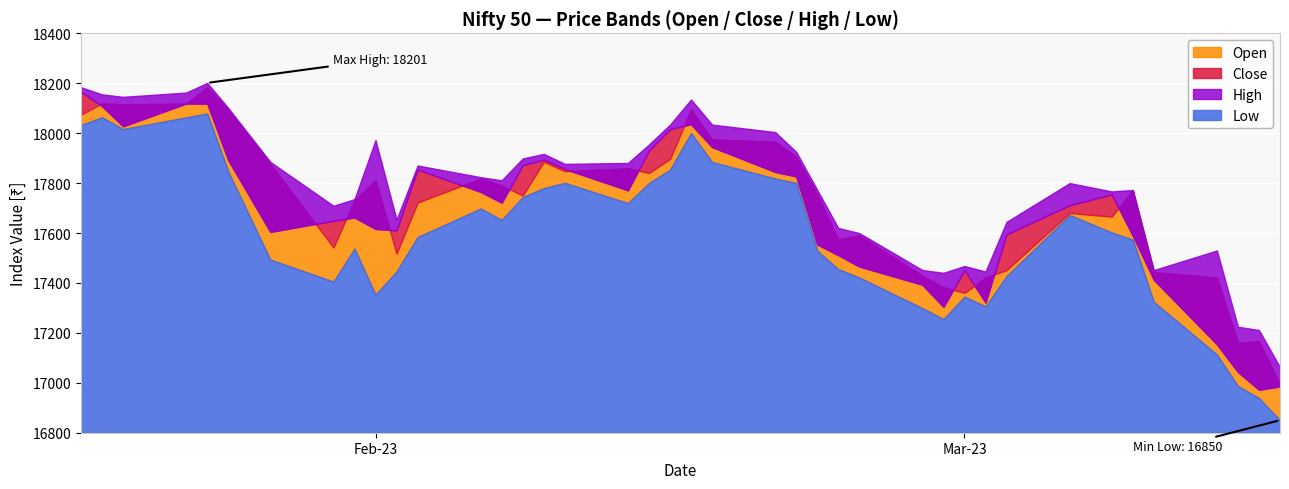

Where is the first local minimum for Open?

2